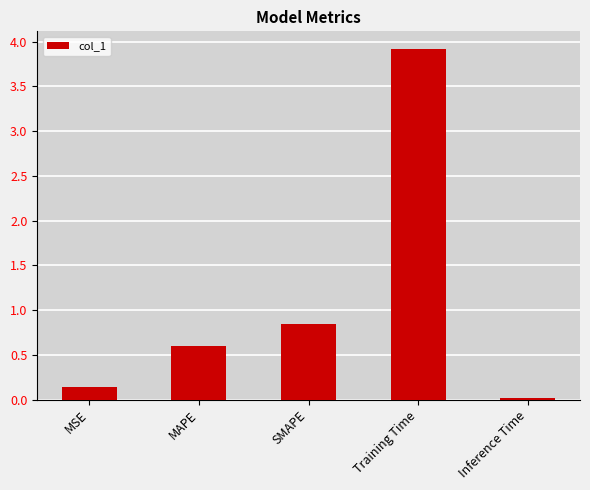

What position from the right is Training Time?

2